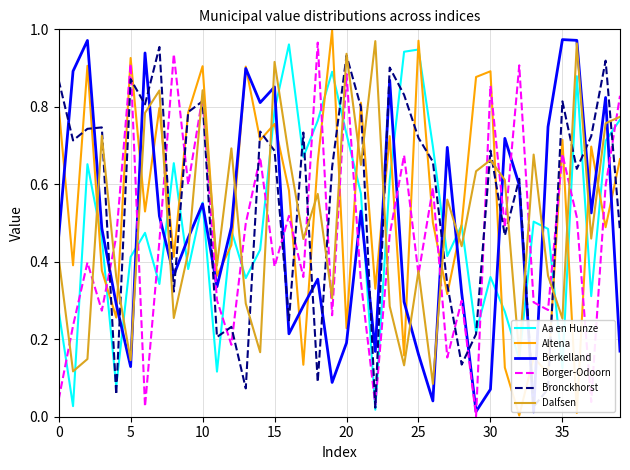

True or false: Bronckhorst and Berkelland cross at least once.

True